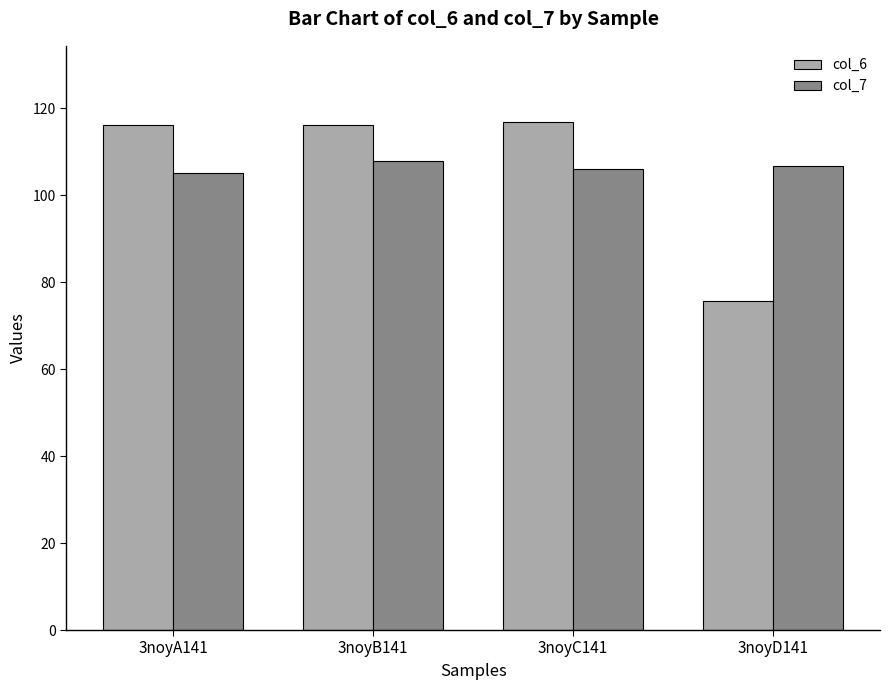

The value of col_6 at 3noyA141 is 189.5. True or false?

False